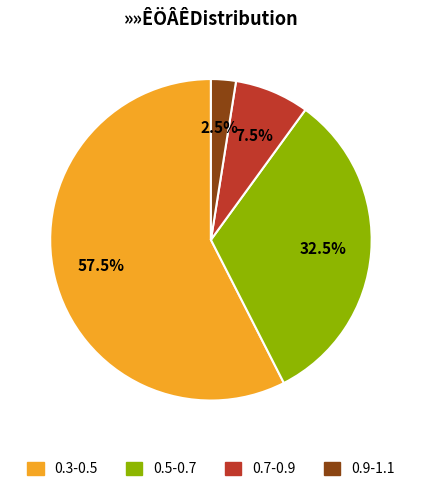

How many segments does this pie chart have?

4